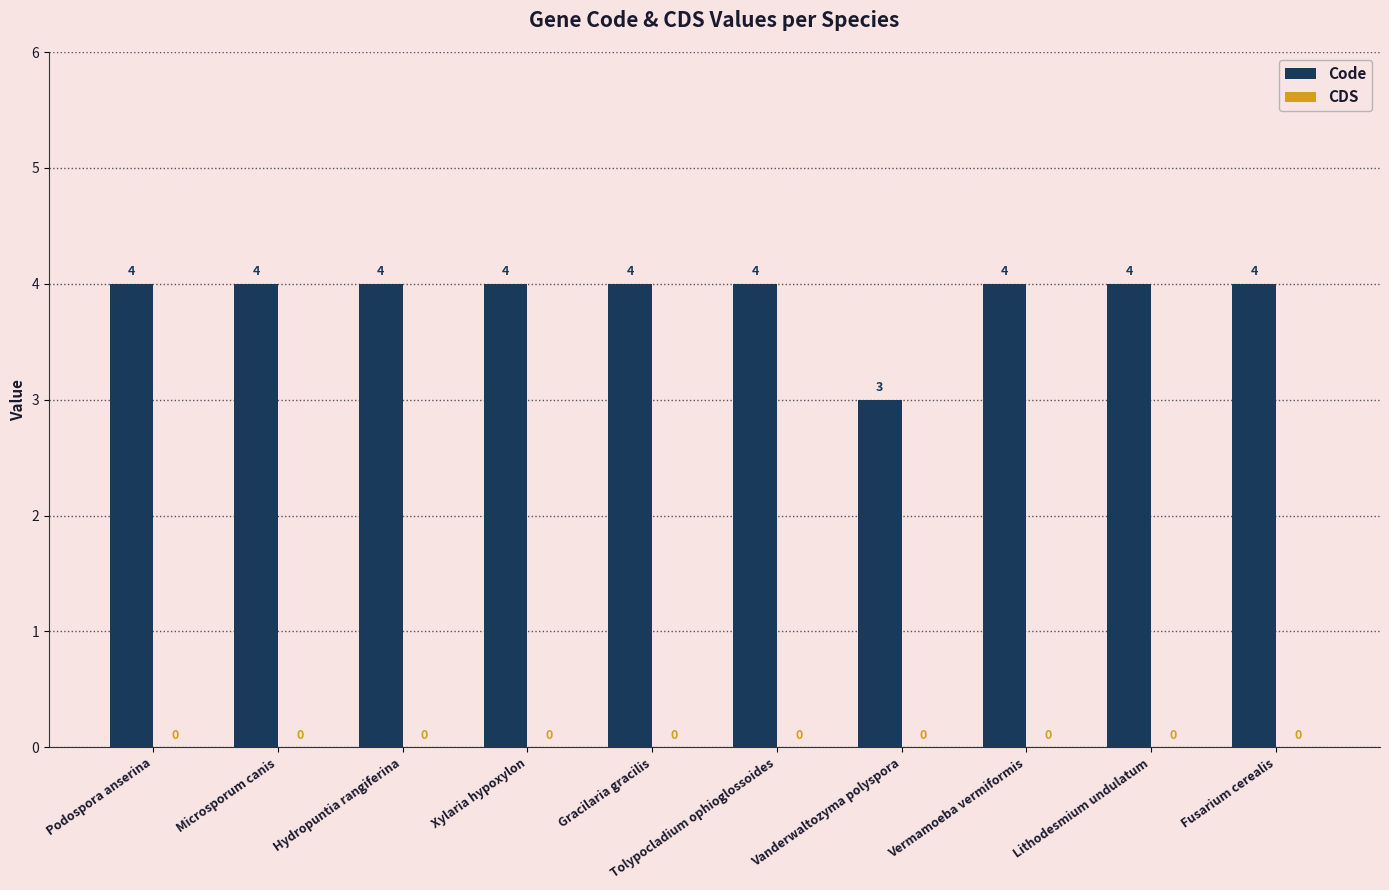

The value at Vanderwaltozyma polyspora is 3. True or false?

True